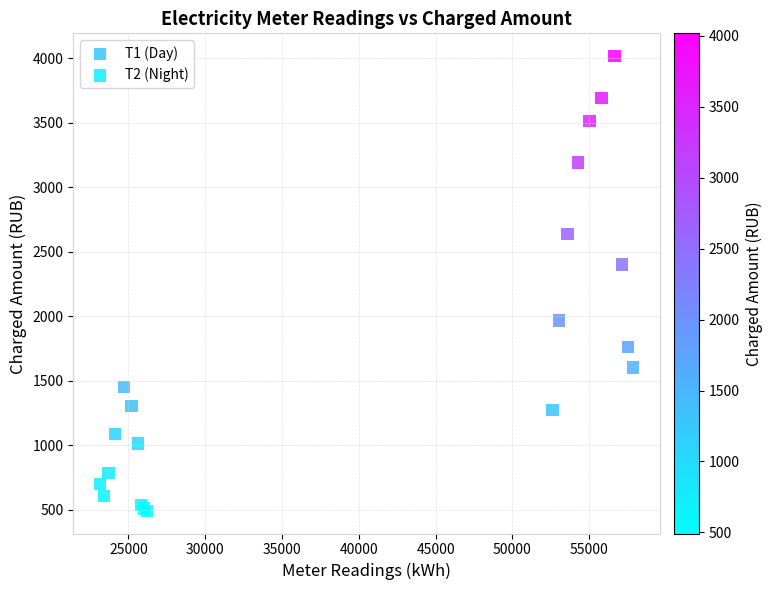

Which series contains the highest Y value?

Т1 (Day)